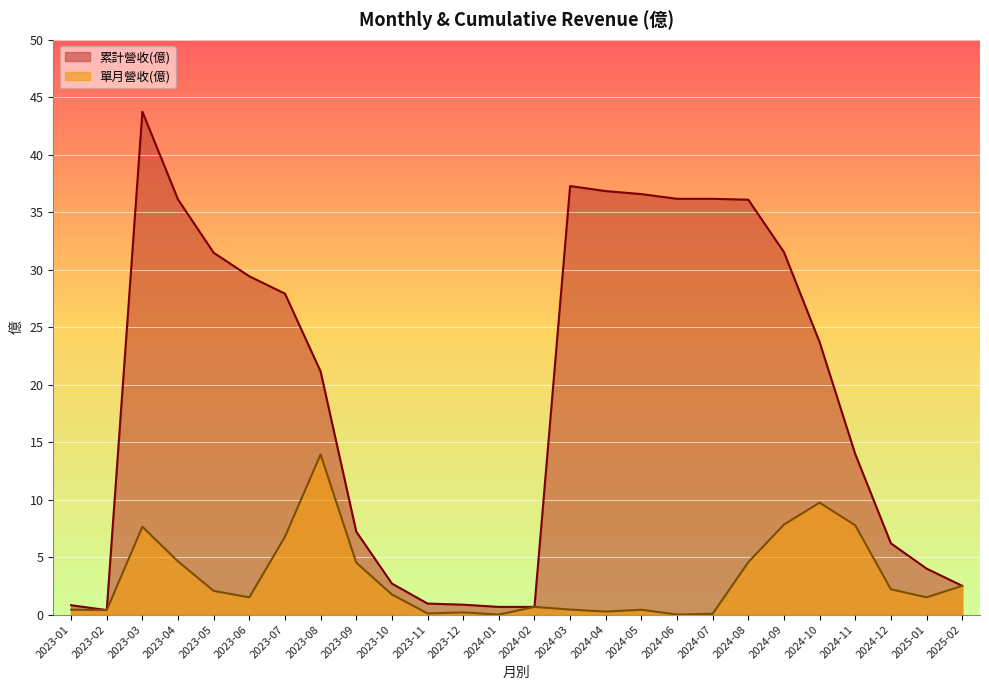

True or false: 累計營收(億) has a value of 51.1 at 2023-06.

False